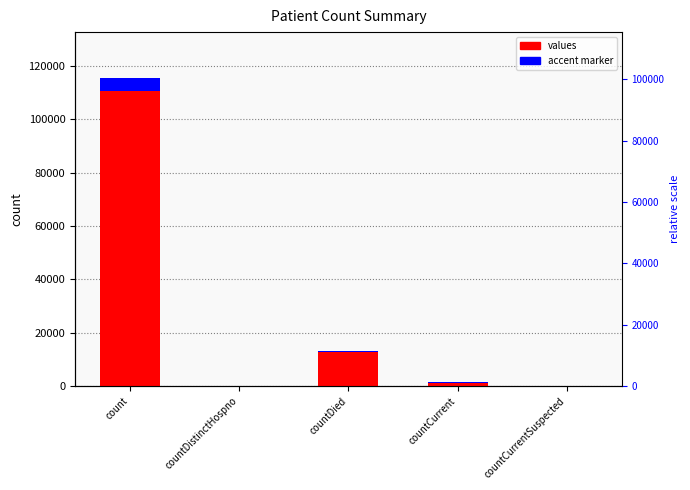

How many groups of bars are there?

5